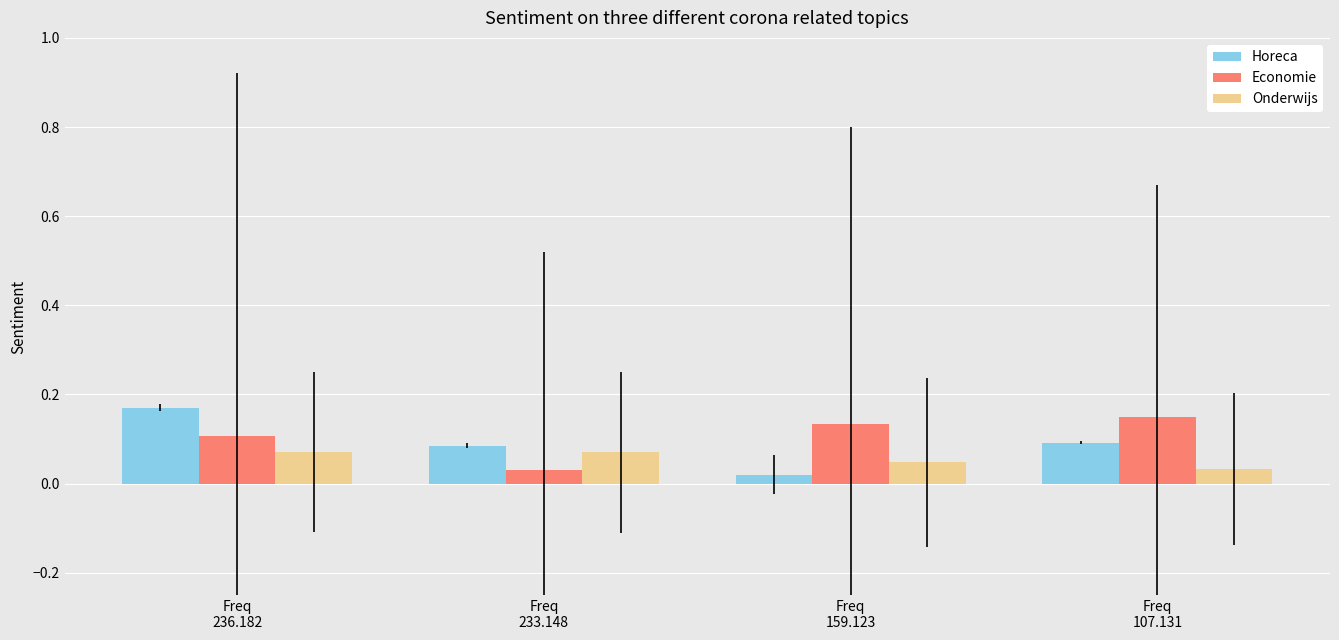

How many data points does each series have?

4